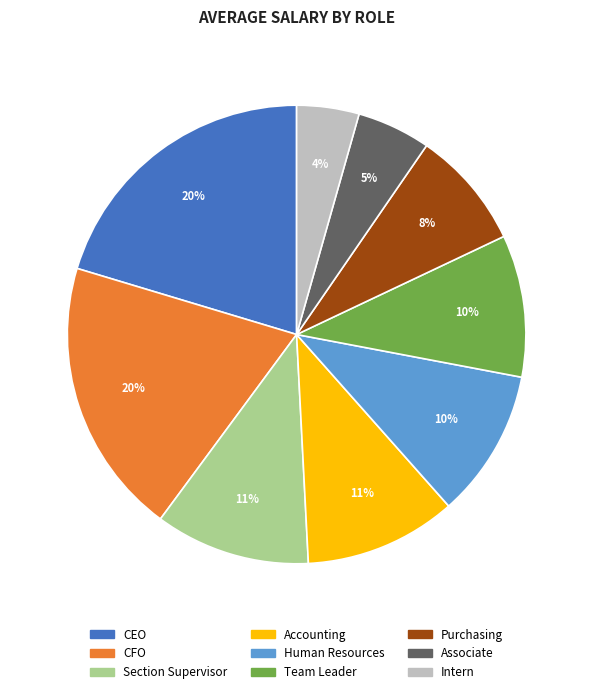

Count the number of slices in the pie.

9